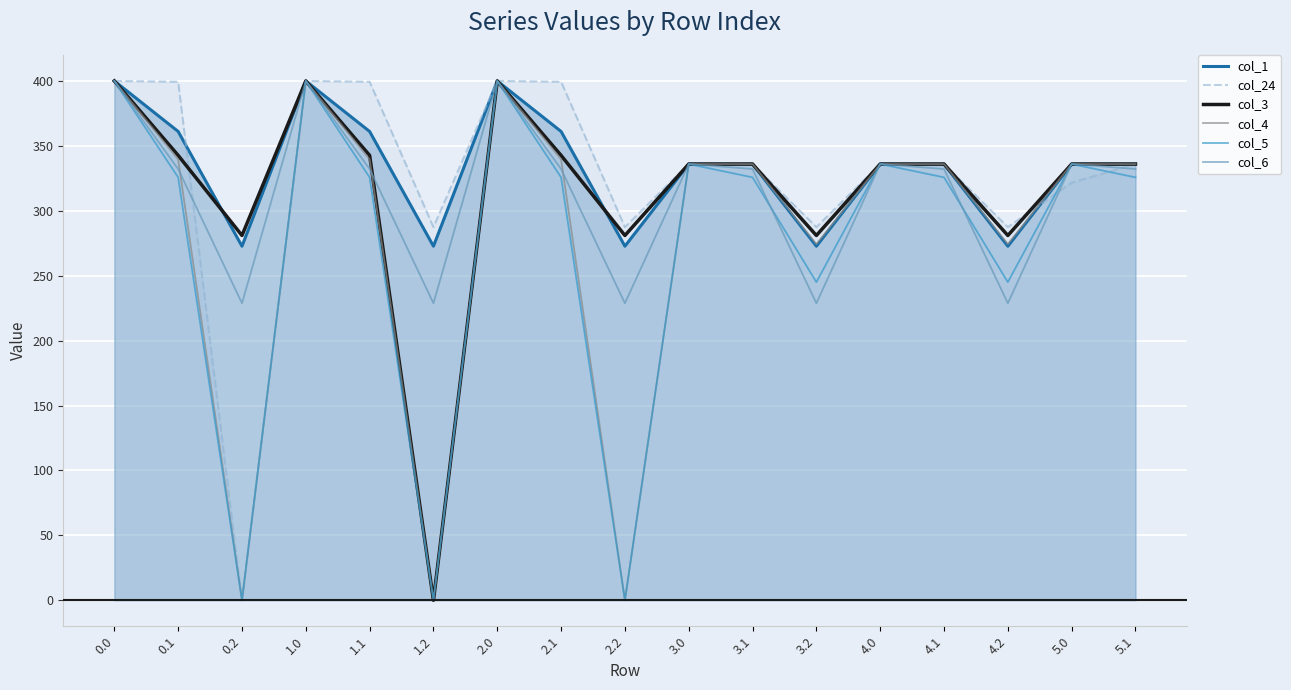

The value of col_1 at 4.2 is 272.7. True or false?

True